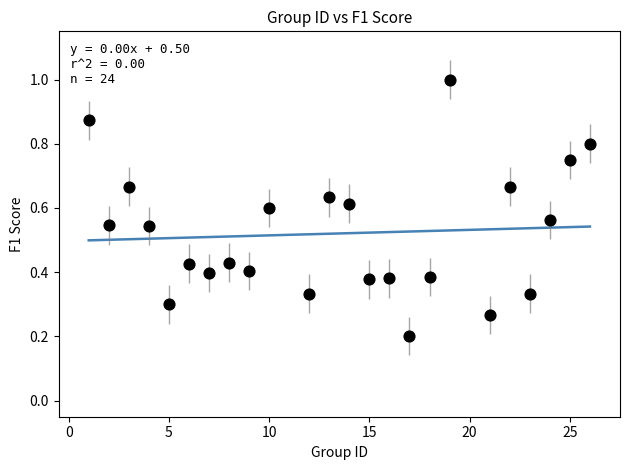

What is the range of X values (max minus min)?

25.0